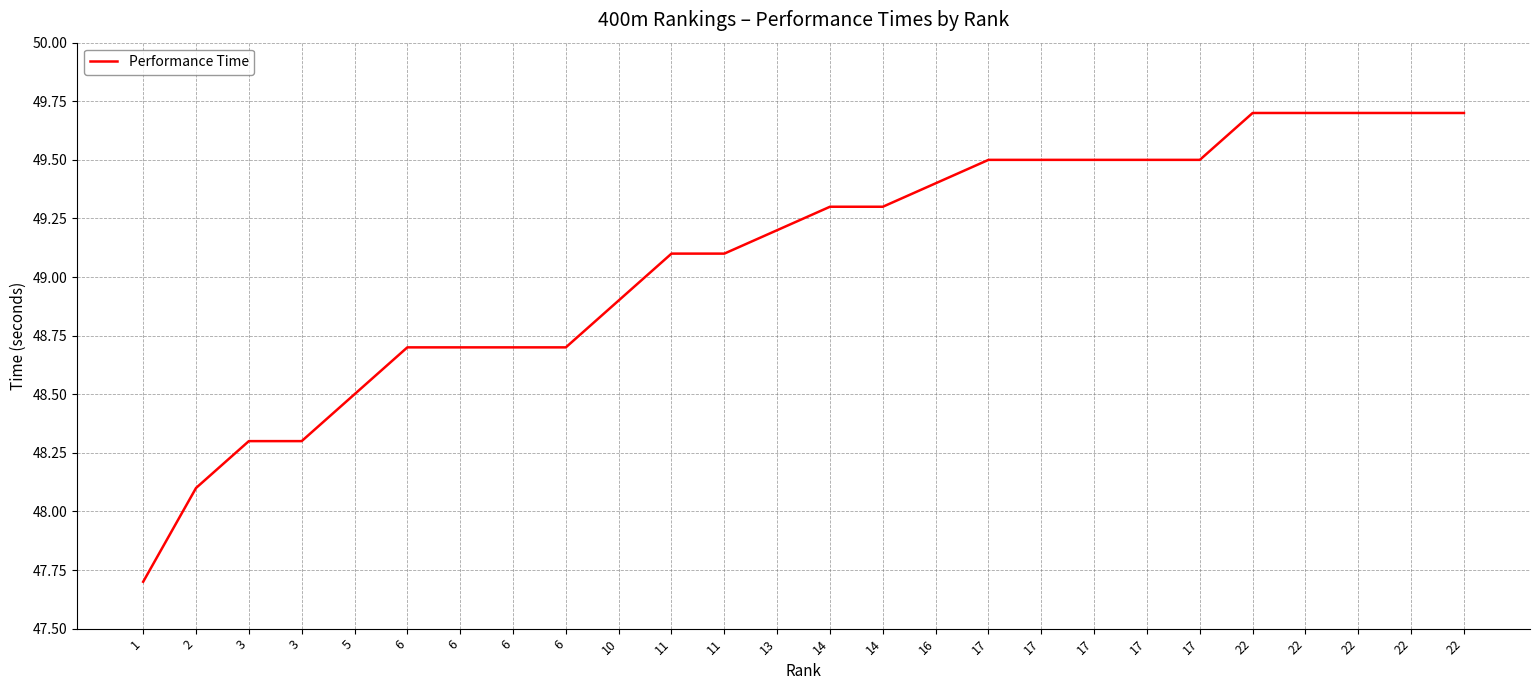

What is the difference between the values at 22 and 11?

0.6